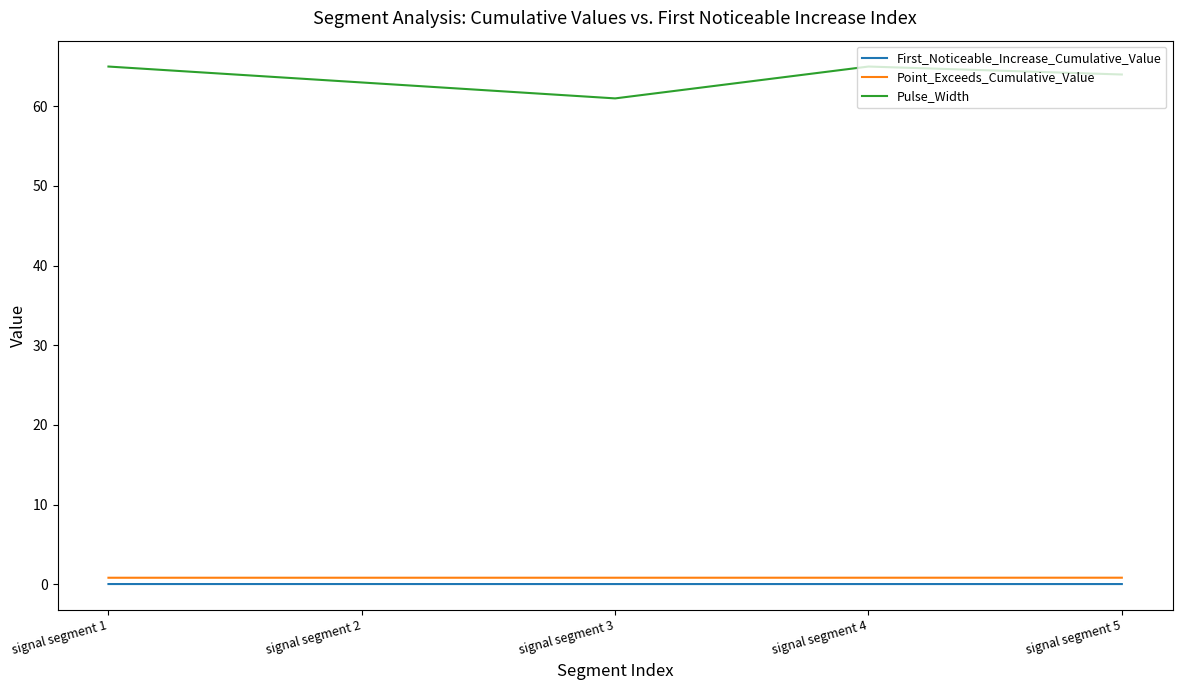

Which series has the largest range (max minus min)?

Pulse_Width